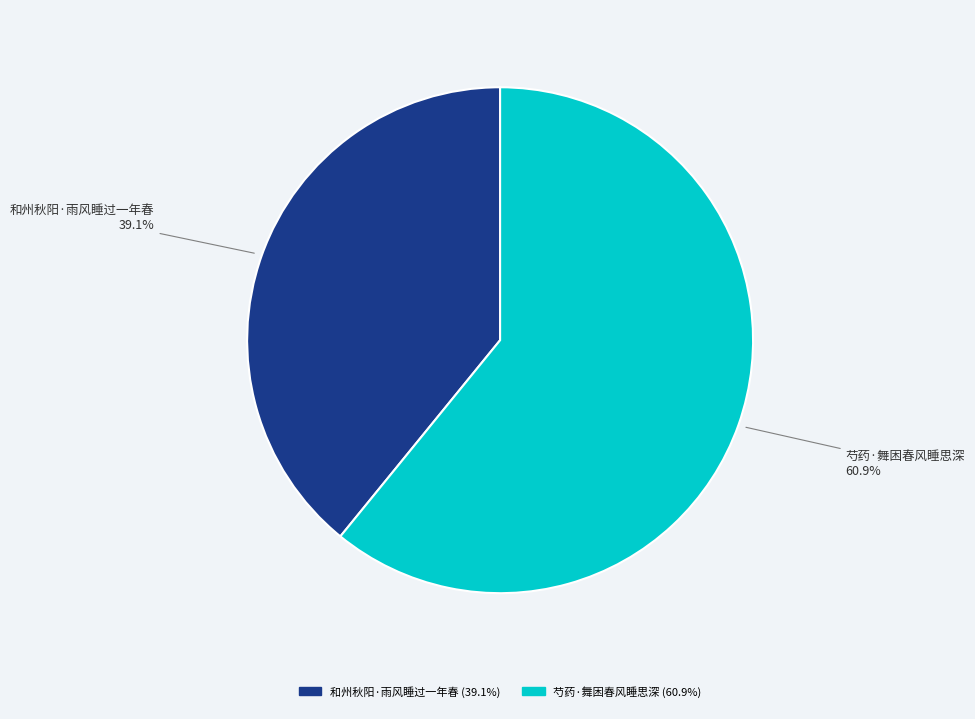

Which category has the biggest portion of the pie?

芍药·舞困春风睡思深